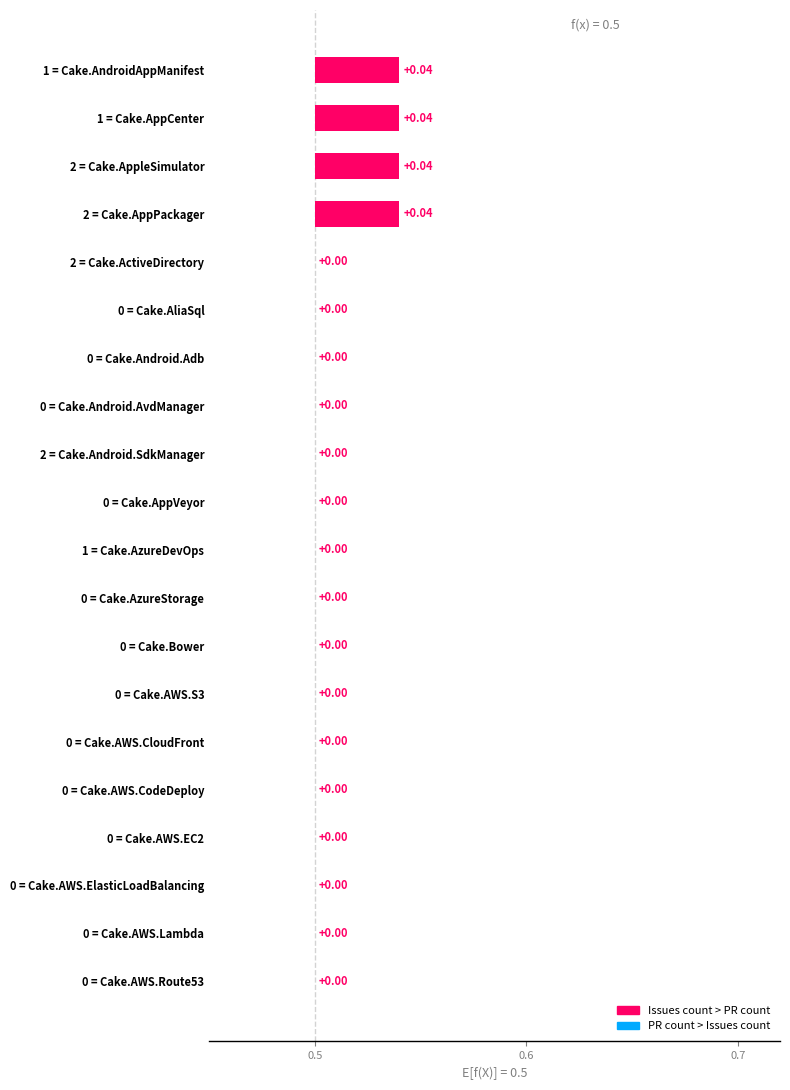

Which series has the largest total across all categories?

Issues count